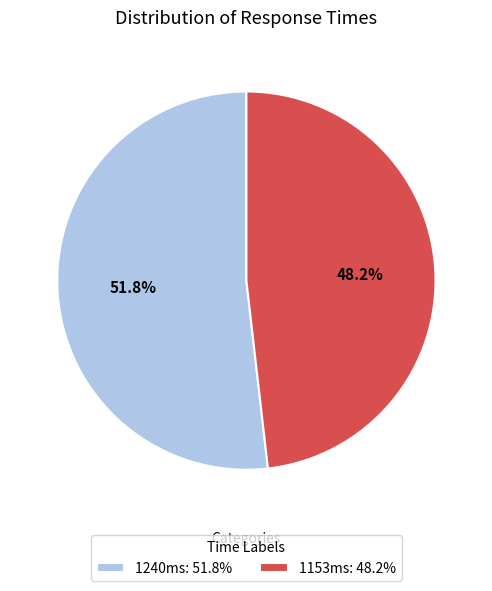

Does 1240ms account for over 50% of the chart?

Yes